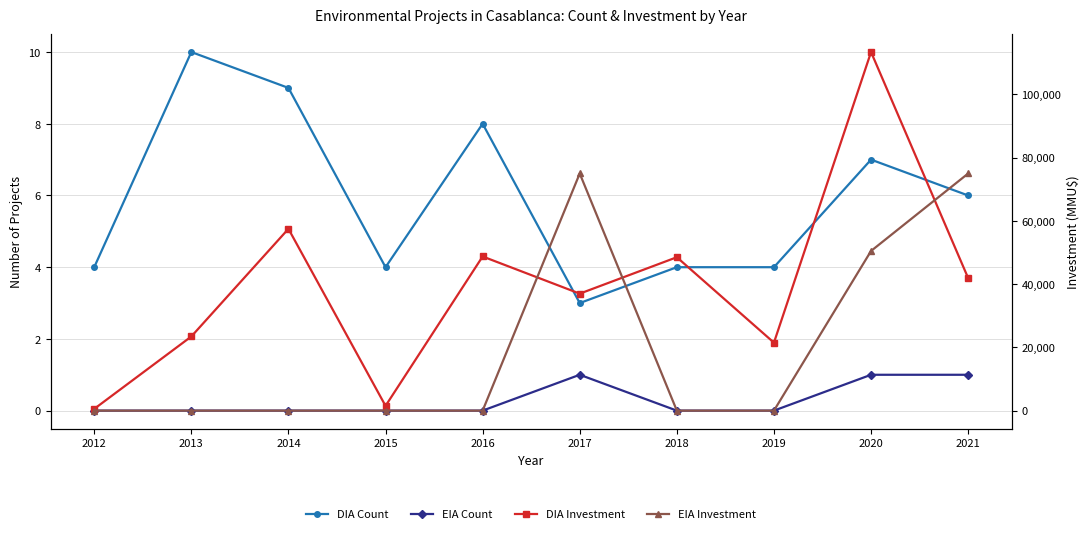

Where is the first local maximum for DIA Investment?

2014